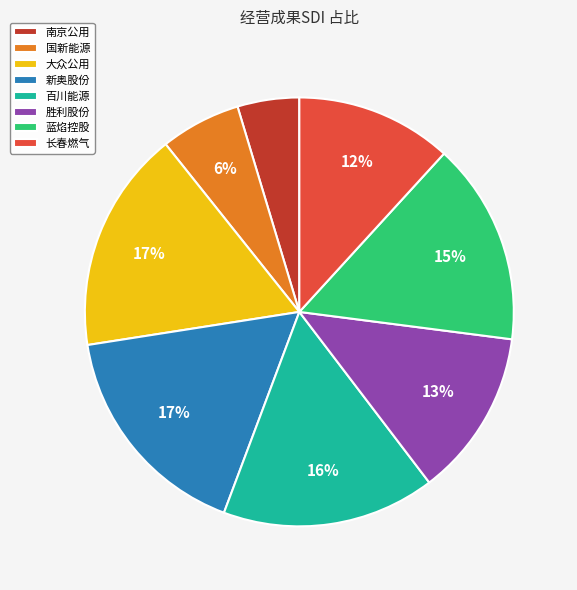

True or false: 蓝焰控股 accounts for 8% of the total.

False